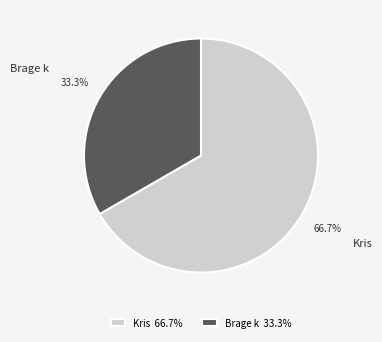

Which category has the biggest portion of the pie?

Kris